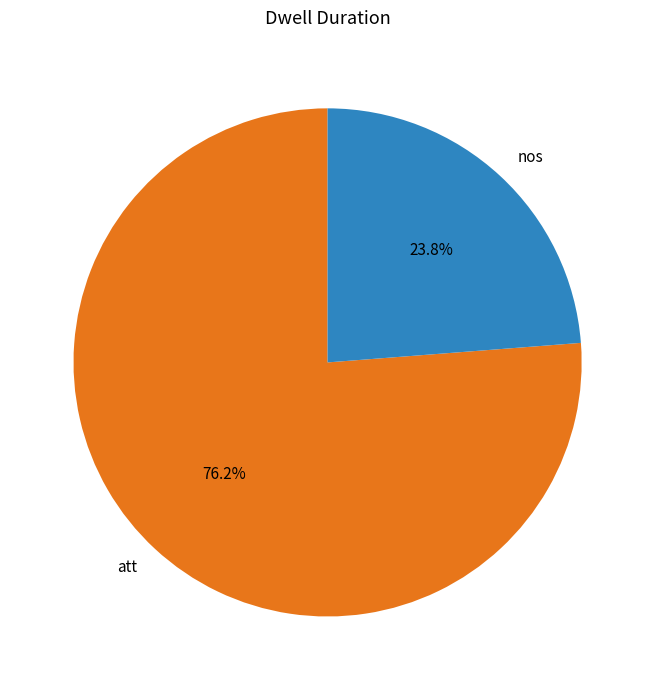

To the nearest percent, what is the difference between the largest and smallest slice percentages?

52%